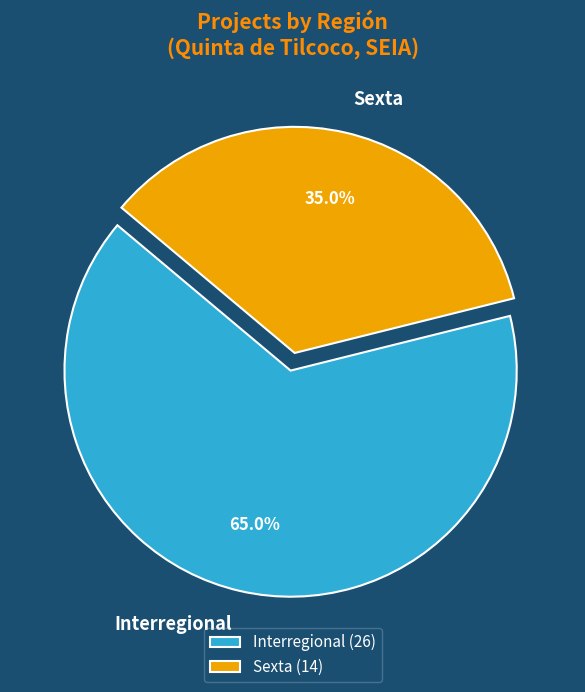

Which has a higher value, Sexta or Interregional?

Interregional